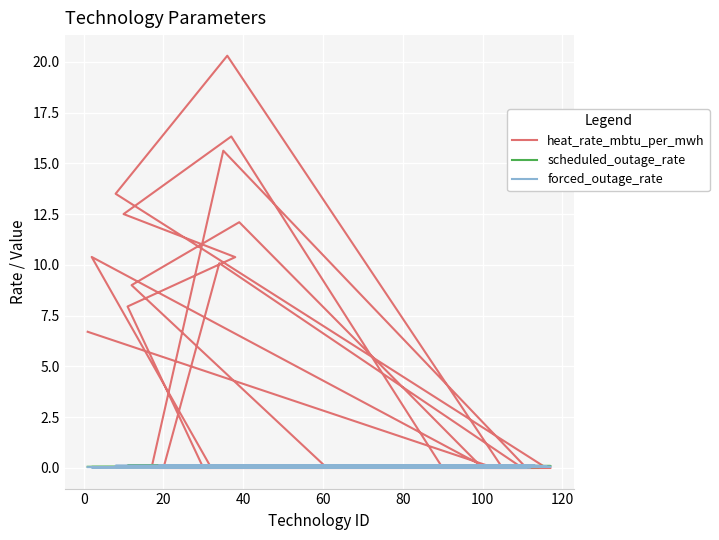

Does the chart display data point markers on the line(s)?

No